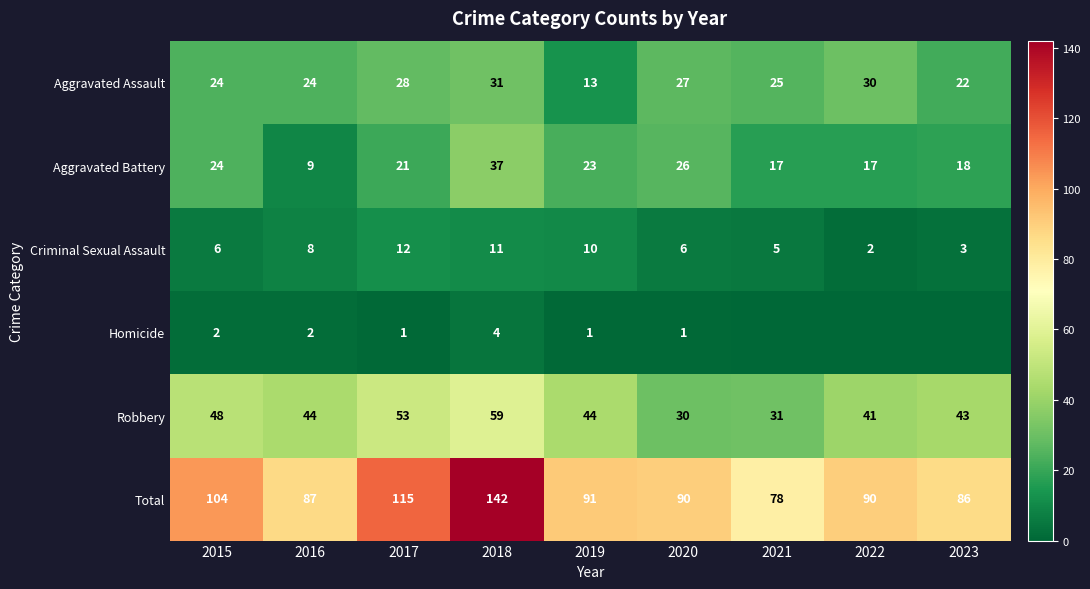

What is the minimum value for Aggravated Assault?

13